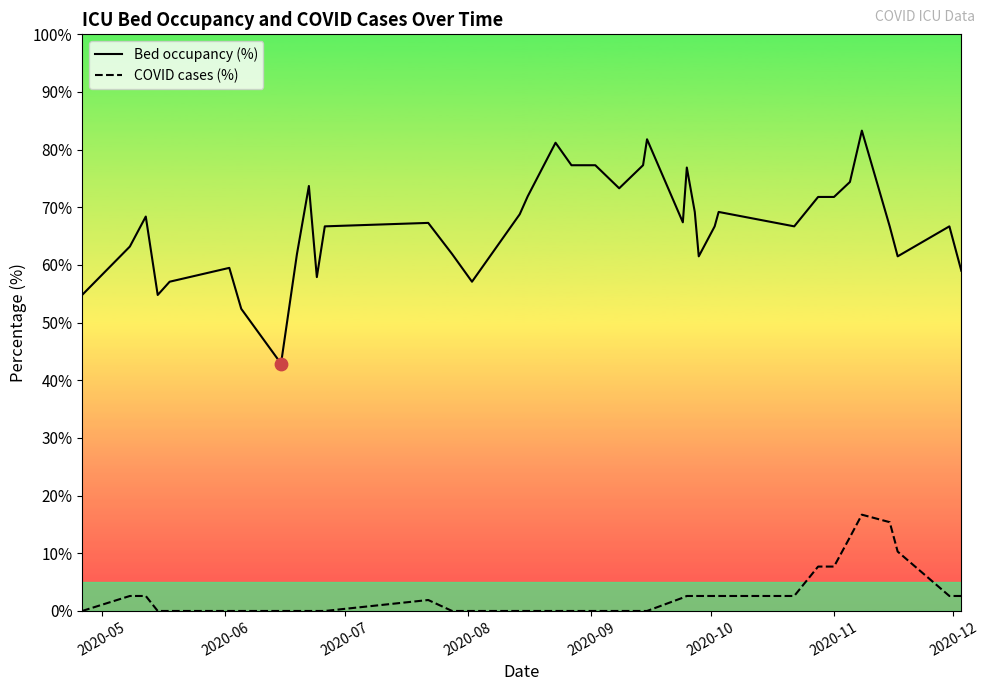

Which series reaches the minimum Y coordinate?

faelle_covid_aktuell_proz